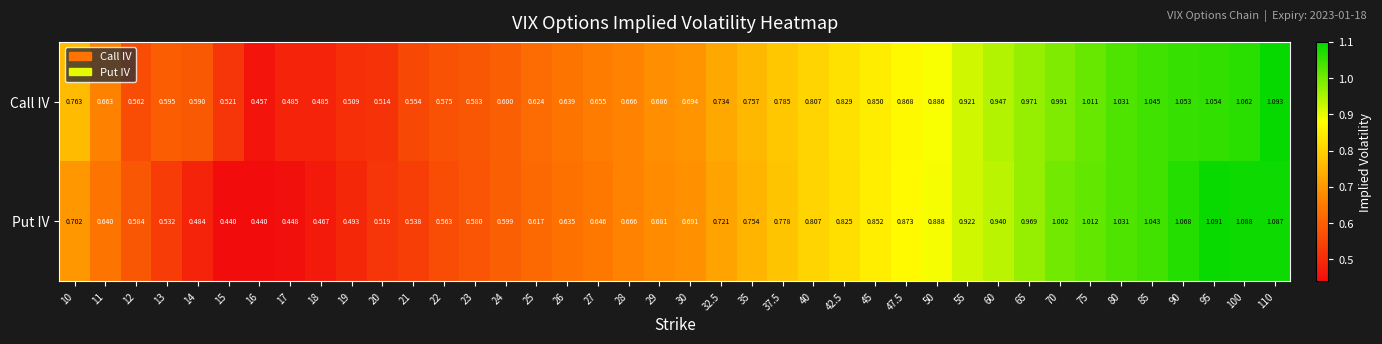

Rank the series at 17 from highest to lowest value.

Call IV, Put IV